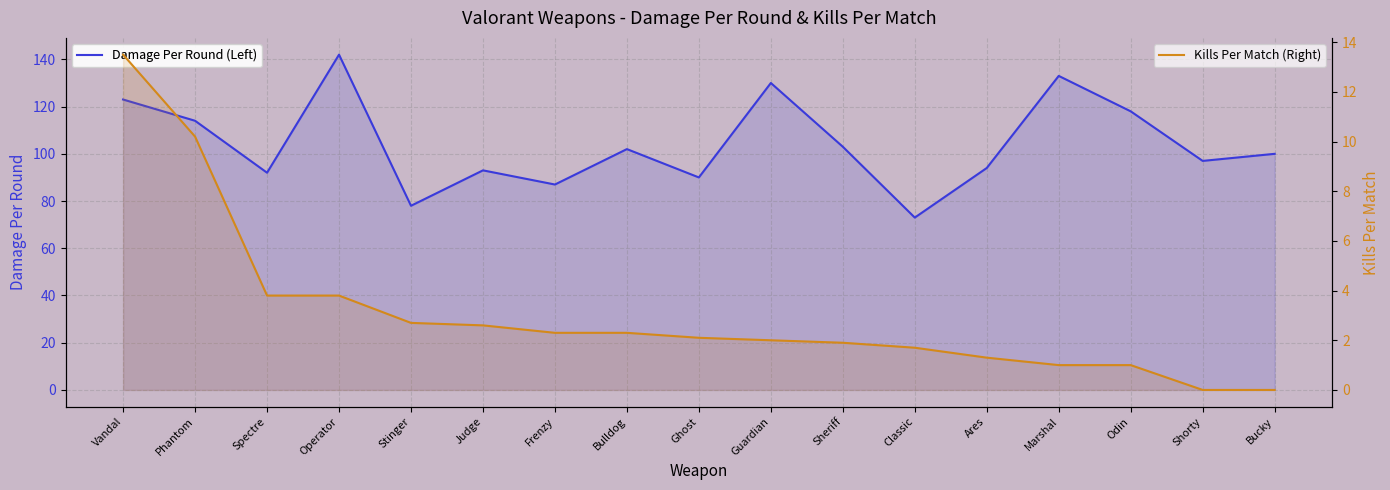

List the series in order of their overall mean, highest first.

Damage Per Round (Left), Kills Per Match (Right)